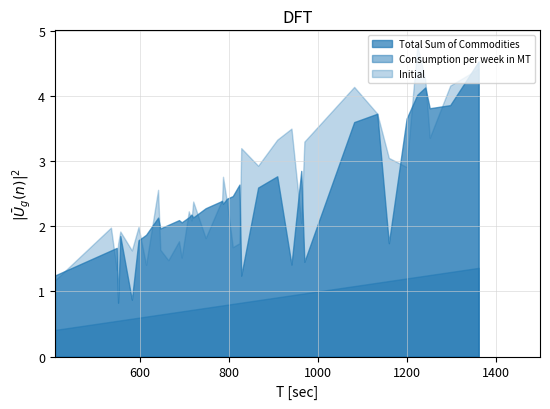

Is it true that Consumption per week in MT equals 0.5 at 535?

True